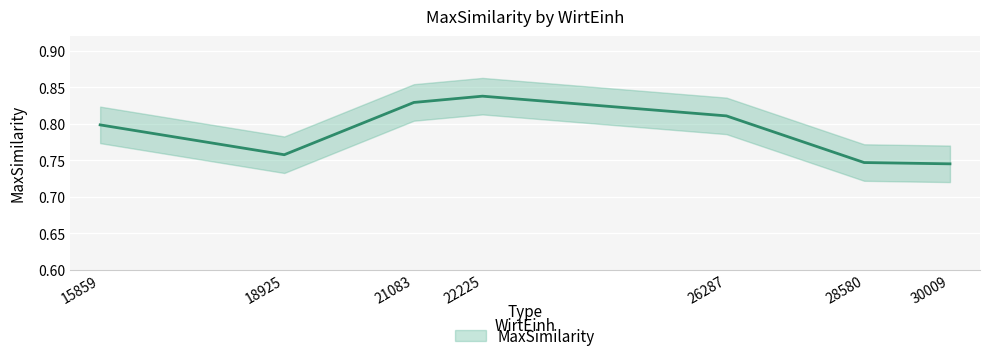

List the labels in order of value, smallest first.

30009, 28580, 18925, 15859, 26287, 21083, 22225